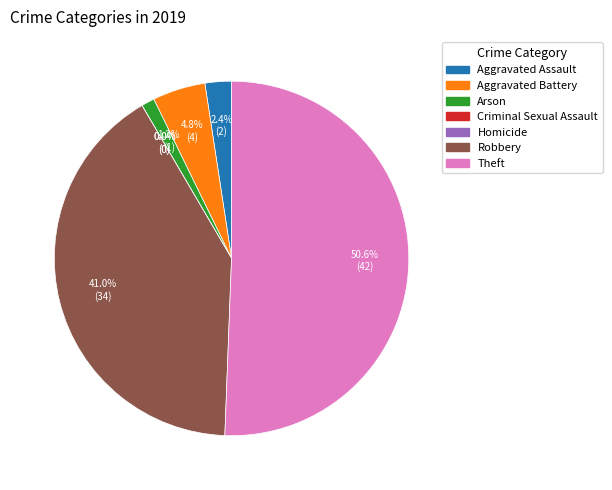

What is the ratio of the value at Aggravated Battery to the value at Aggravated Assault?

2.0